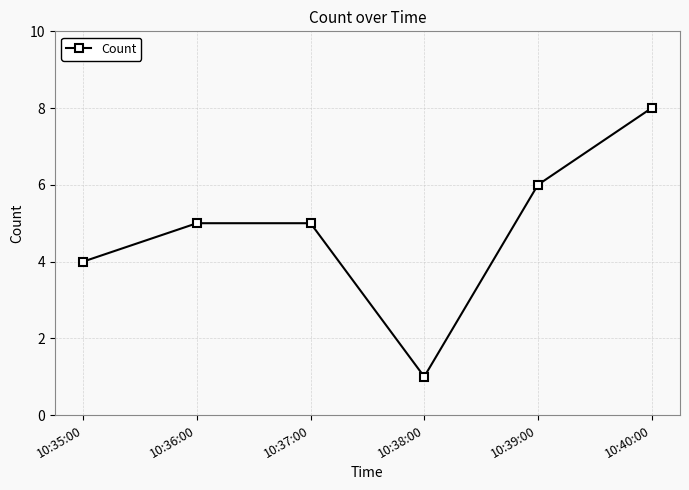

At which category does the data reach its first local valley?

10:38:00